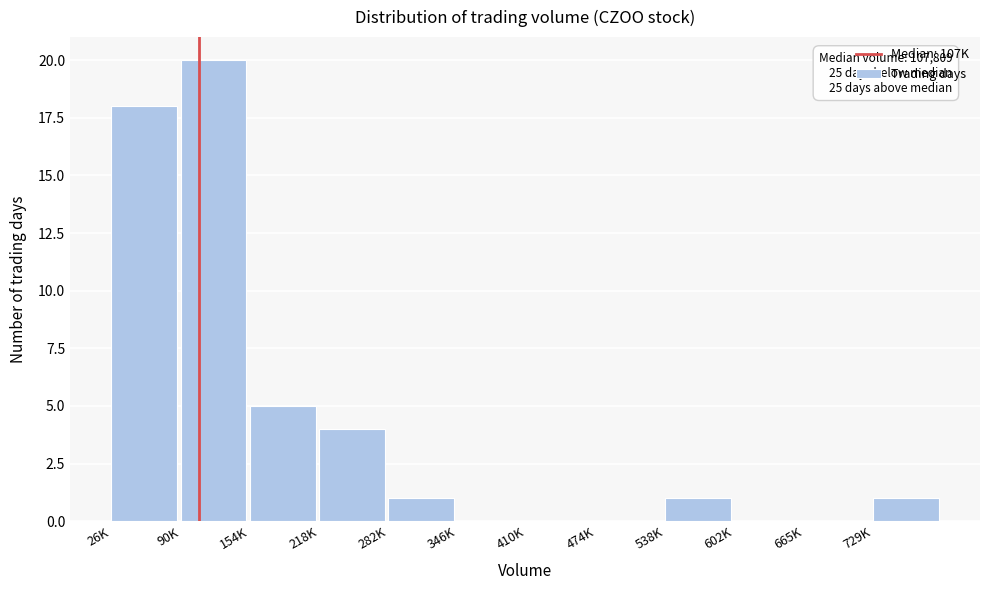

Reading left to right, extract all data points from this chart.

26K=18	90K=20	154K=5	218K=4	282K=1	346K=0	410K=0	474K=0	538K=1	602K=0	665K=0	729K=1